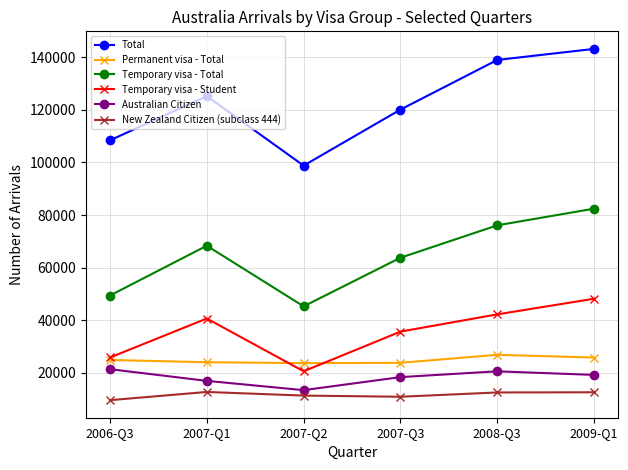

Count the number of categories in the chart.

6